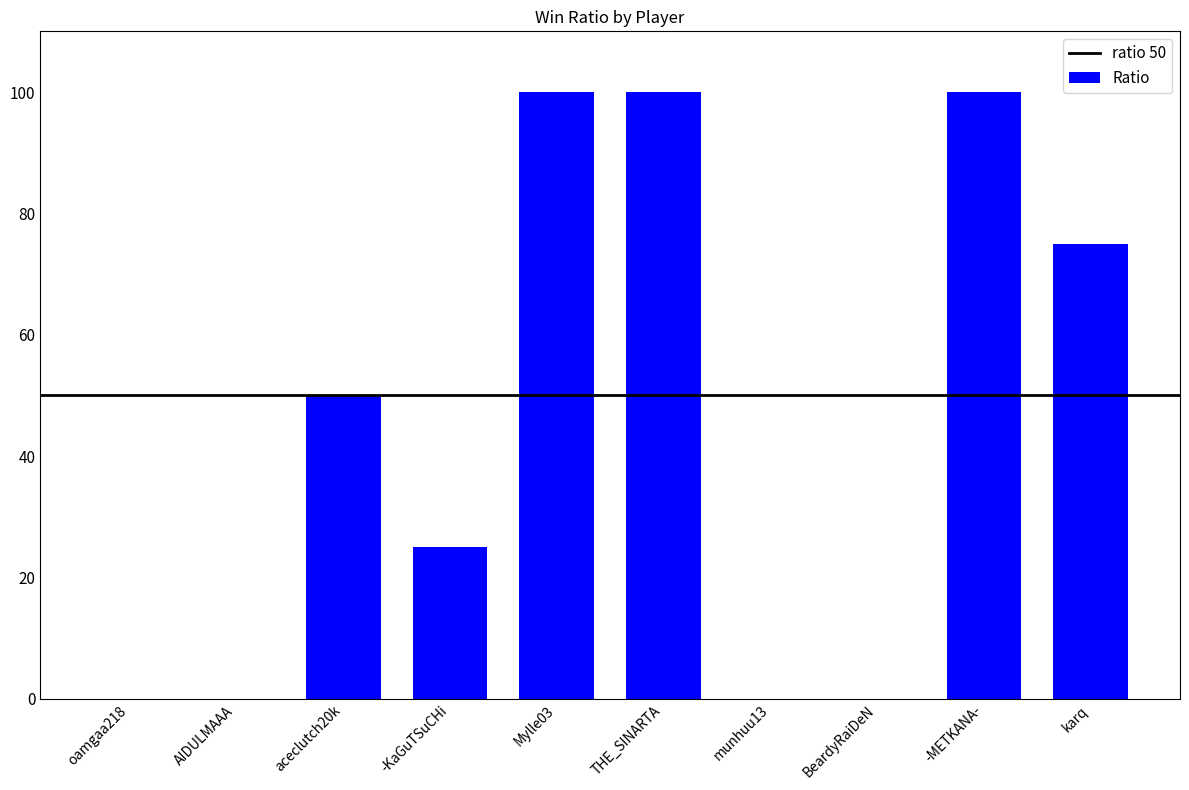

Are the bars horizontal?

No